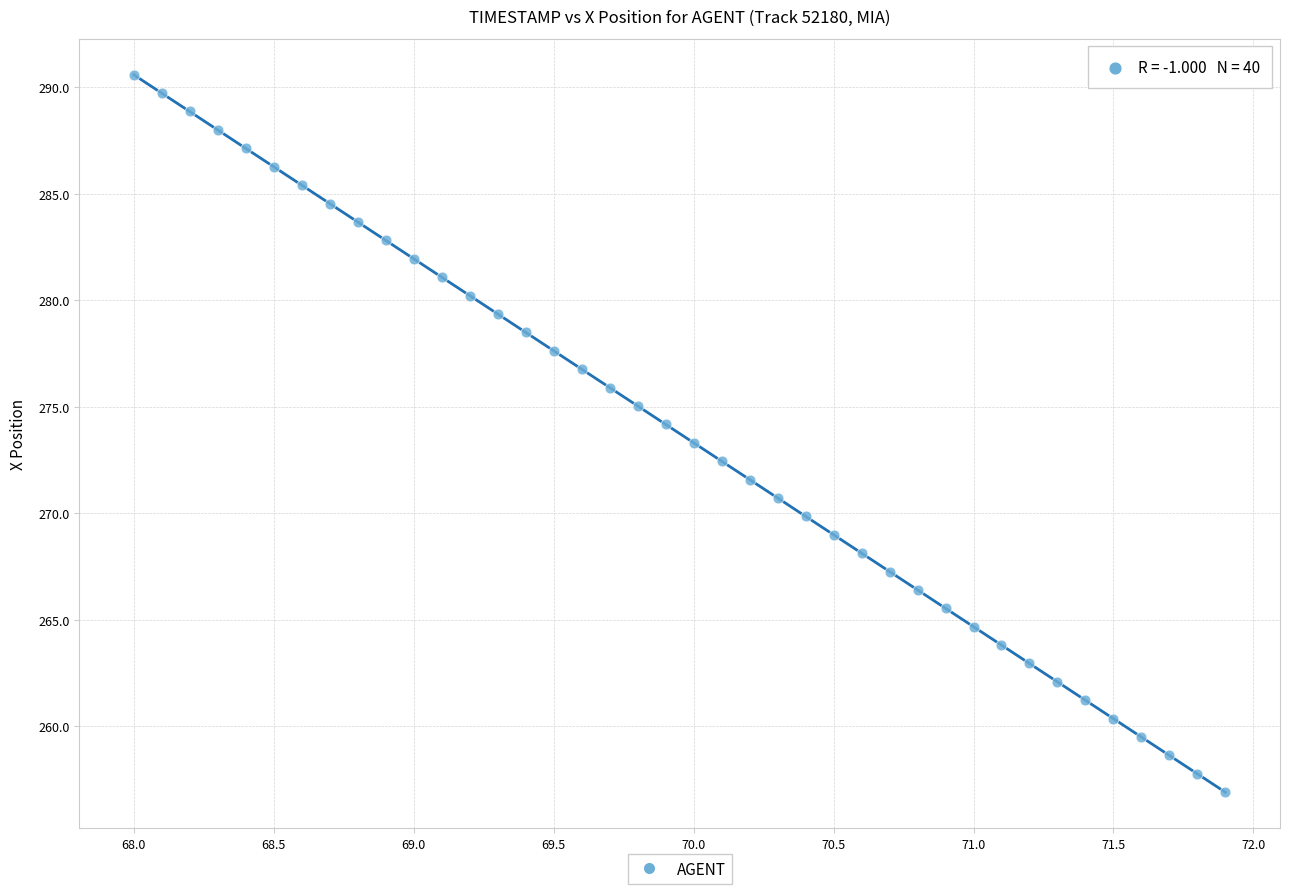

What is the range of X values (max minus min)?

3.9